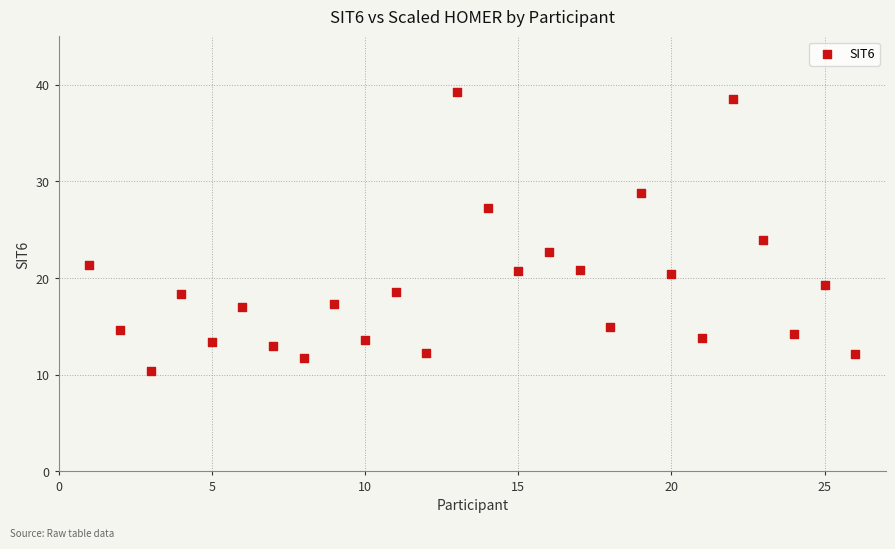

What is the range of X values (max minus min)?

25.0